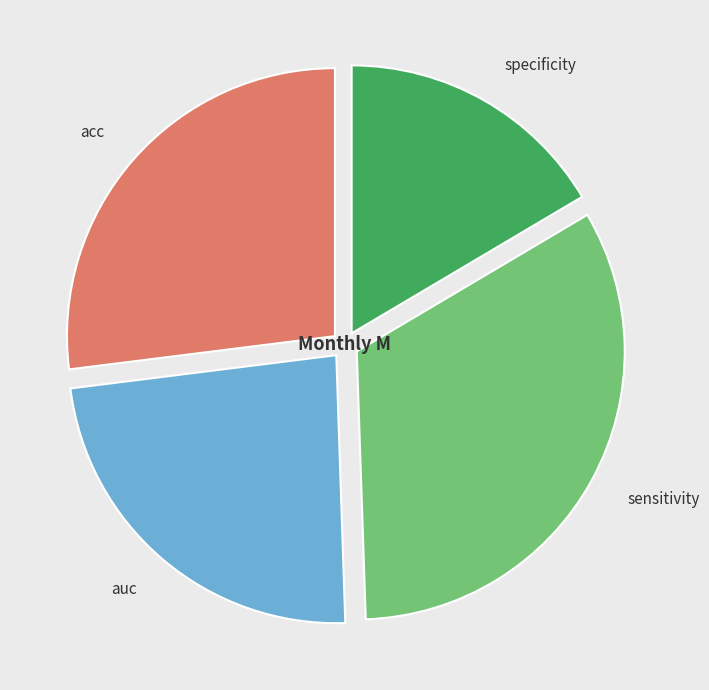

Which slice is the largest?

sensitivity